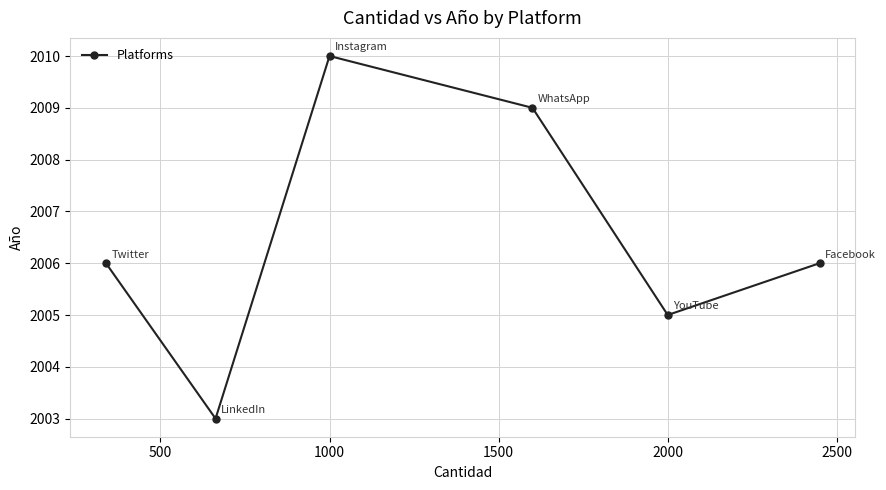

What is the greatest value displayed?

2010